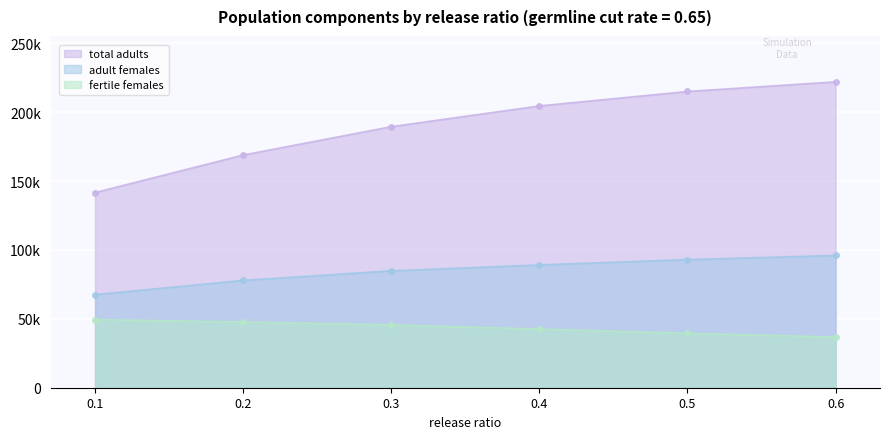

Where is fertile females nearest to the value 43088?

0.4